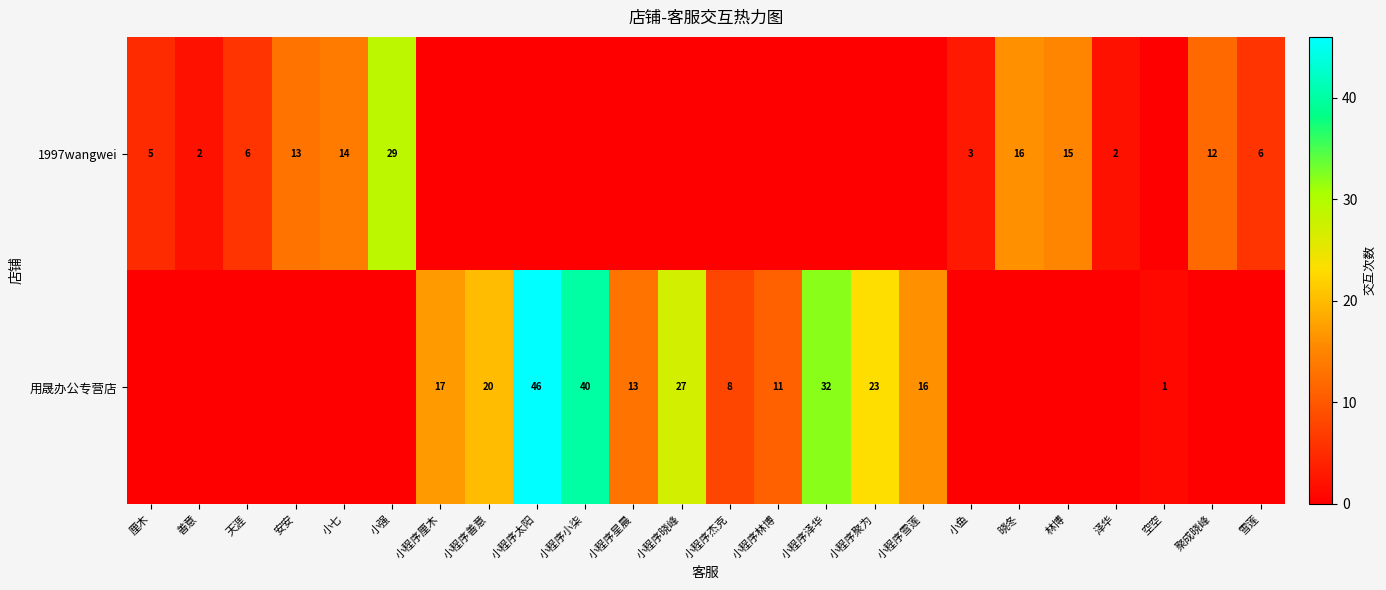

Where is row_0 nearest to the value 14?

小七